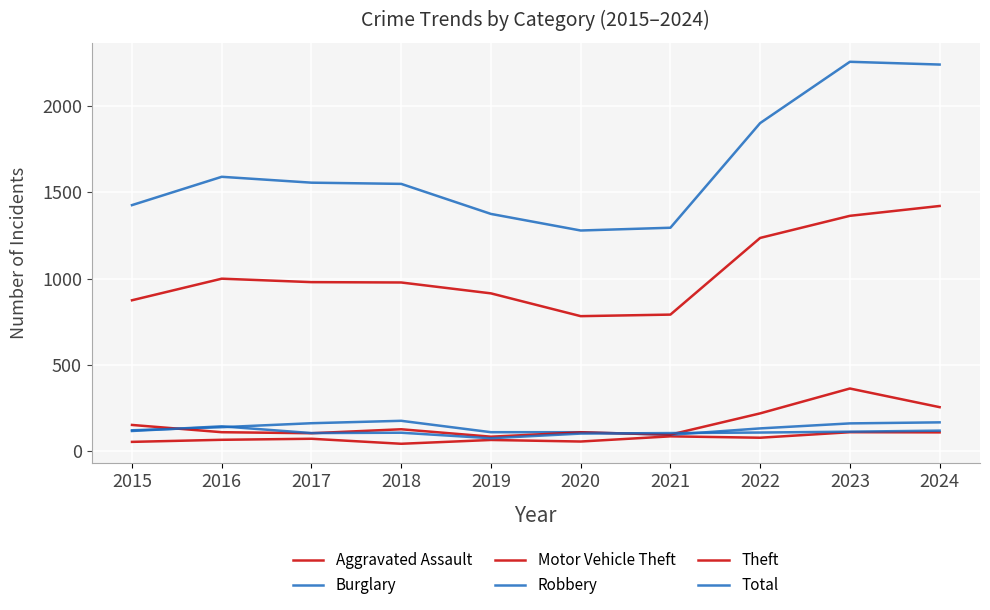

True or false: Motor Vehicle Theft has more than 0 points higher than both neighbors.

True